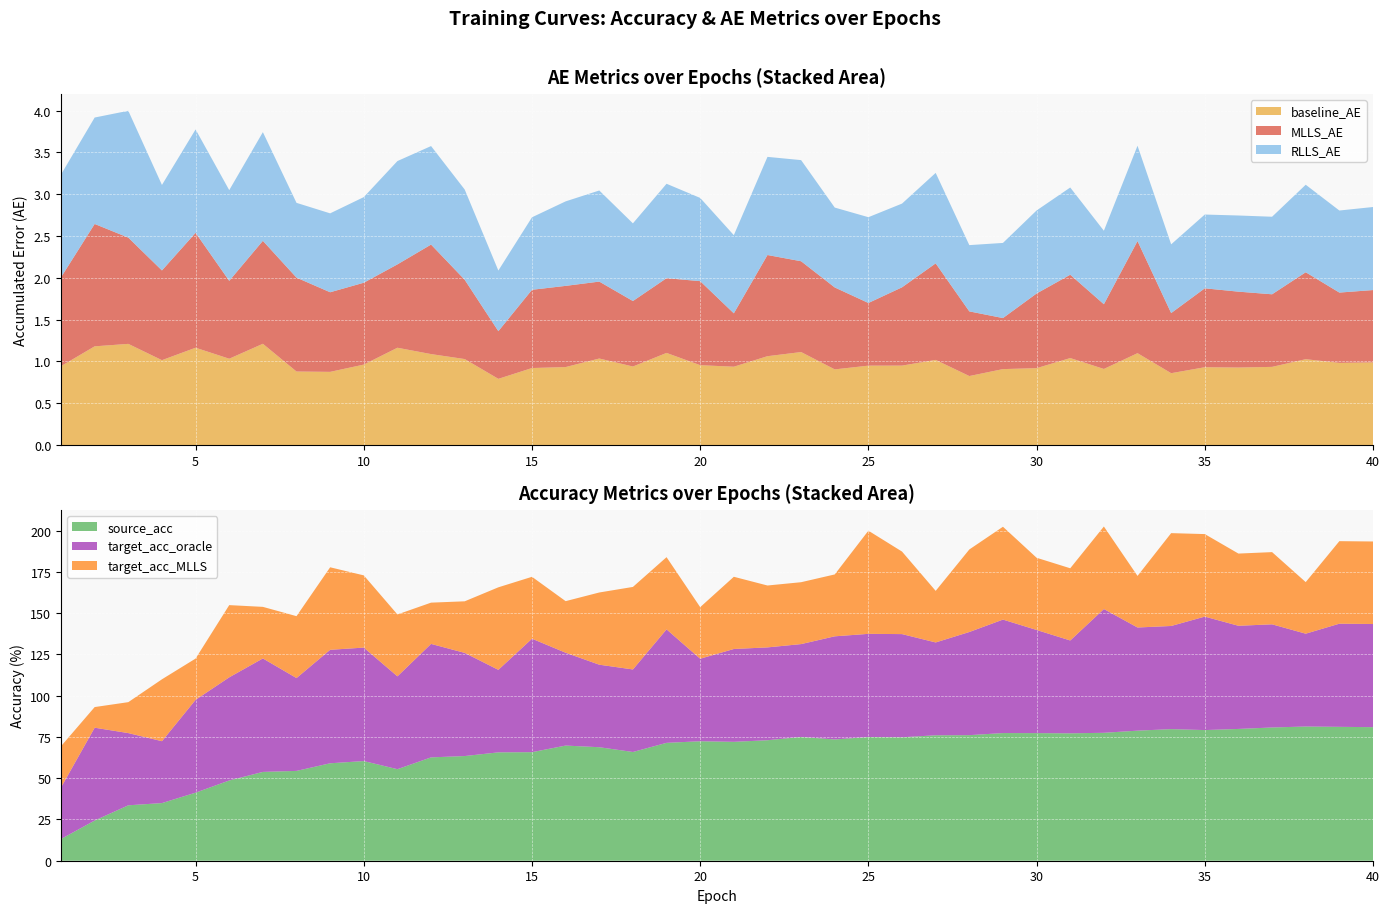

Reading left to right, extract all data points from this chart.

baseline_AE: 0.9	1.2	1.2	1.0	1.2	1.0	1.2	0.9	0.9	1.0	1.2	1.1	1.0	0.8	0.9	0.9	1.0	0.9	1.1	1.0	0.9	1.1	1.1	0.9	0.9	0.9	1.0	0.8	0.9	0.9	1.0	0.9	1.1	0.9	0.9	0.9	0.9	1.0	1.0	1.0
MLLS_AE: 1.1	1.5	1.3	1.1	1.4	0.9	1.2	1.1	1.0	1.0	1.0	1.3	0.9	0.6	0.9	1.0	0.9	0.8	0.9	1.0	0.6	1.2	1.1	1.0	0.7	0.9	1.2	0.8	0.6	0.9	1.0	0.8	1.3	0.7	0.9	0.9	0.9	1.0	0.8	0.9
RLLS_AE: 1.2	1.3	1.5	1.0	1.2	1.1	1.3	0.9	0.9	1.0	1.2	1.2	1.1	0.7	0.9	1.0	1.1	0.9	1.1	1.0	0.9	1.2	1.2	1.0	1.0	1.0	1.1	0.8	0.9	1.0	1.0	0.9	1.1	0.8	0.9	0.9	0.9	1.0	1.0	1.0
source_acc: 13.2	24.3	33.6	34.9	41.2	48.6	53.8	54.4	59.0	60.4	55.5	62.6	63.4	65.7	65.8	69.8	68.8	65.9	71.4	72.4	72.0	73.0	75.0	73.5	75.0	74.8	76.0	76.1	77.3	77.3	77.2	77.5	78.8	79.7	79.2	79.8	80.7	81.3	81.1	80.9
target_acc_oracle: 31.2	56.2	43.8	37.5	56.2	62.5	68.8	56.2	68.8	68.8	56.2	68.8	62.5	50.0	68.8	56.2	50.0	50.0	68.8	50.0	56.2	56.2	56.2	62.5	62.5	62.5	56.2	62.5	68.8	62.5	56.2	75.0	62.5	62.5	68.8	62.5	62.5	56.2	62.5	62.5
target_acc_MLLS: 25.0	12.5	18.8	37.5	25.0	43.8	31.2	37.5	50.0	43.8	37.5	25.0	31.2	50.0	37.5	31.2	43.8	50.0	43.8	31.2	43.8	37.5	37.5	37.5	62.5	50.0	31.2	50.0	56.2	43.8	43.8	50.0	31.2	56.2	50.0	43.8	43.8	31.2	50.0	50.0